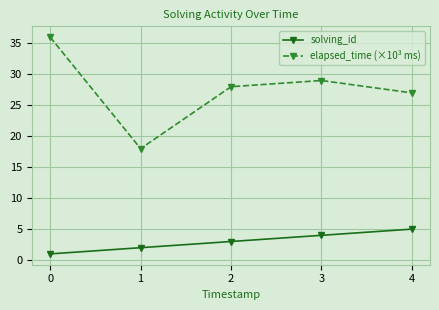

What is the difference between the highest and lowest values at 1?

16